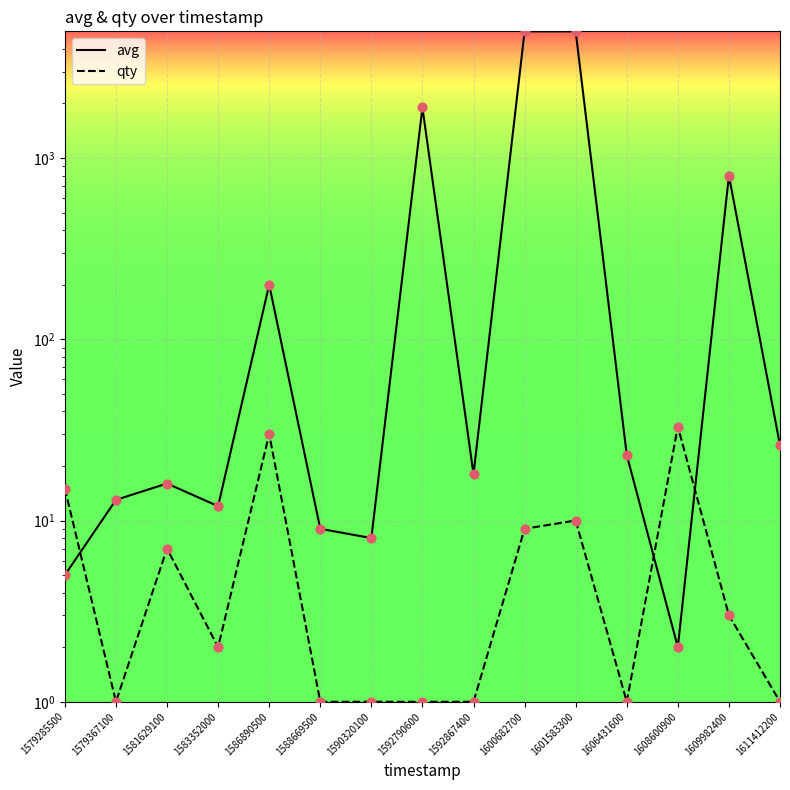

At how many categories does at least one series exceed 4534?

2